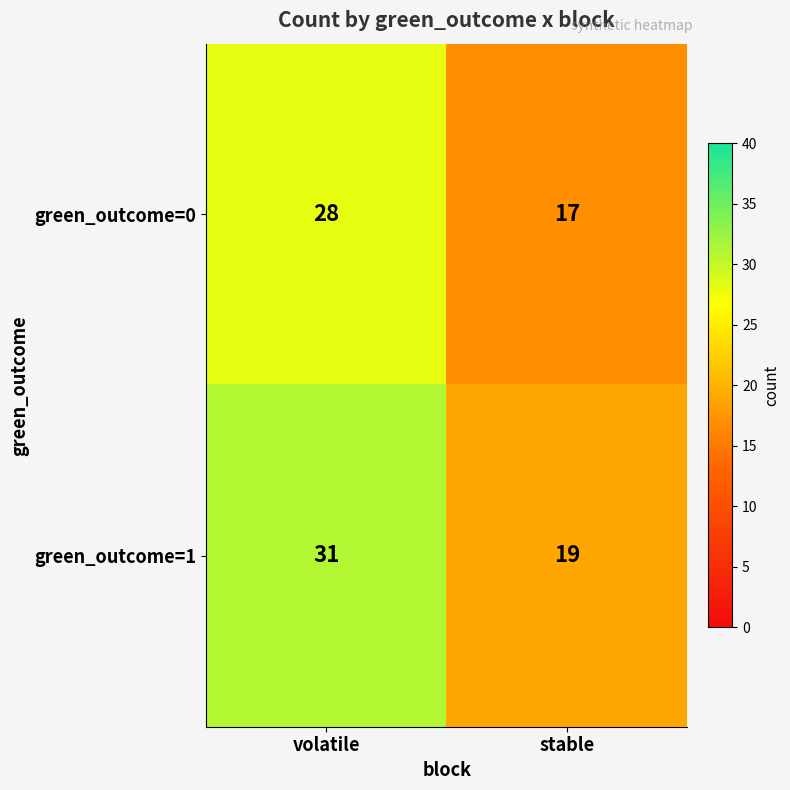

At which label is green_outcome=0 closest to 22?

stable